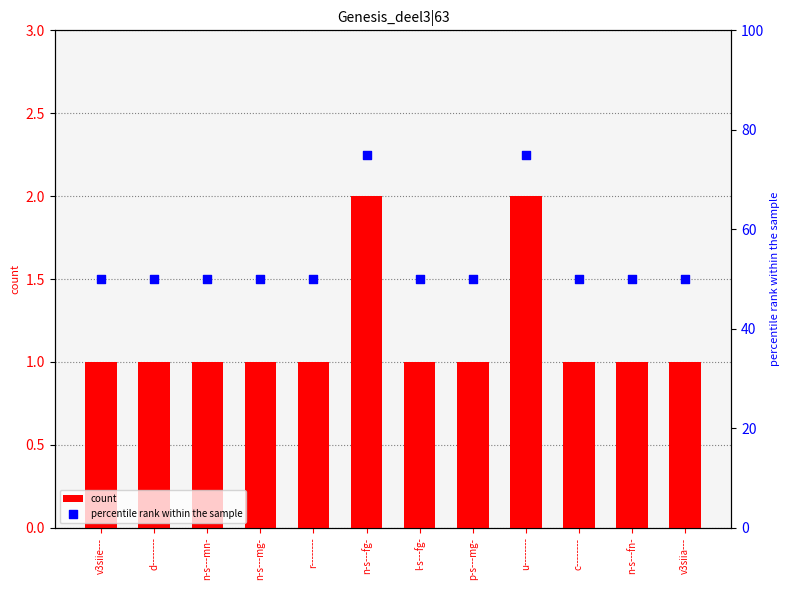

What are all the series names shown in the legend?

count, percentile rank within the sample